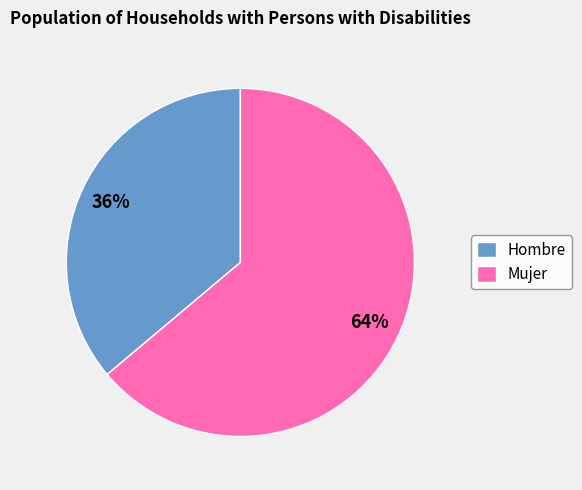

Count the number of slices in the pie.

2